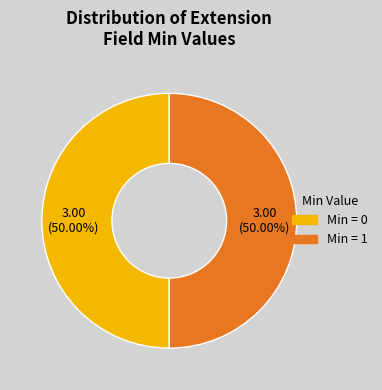

How many segments does this pie chart have?

2